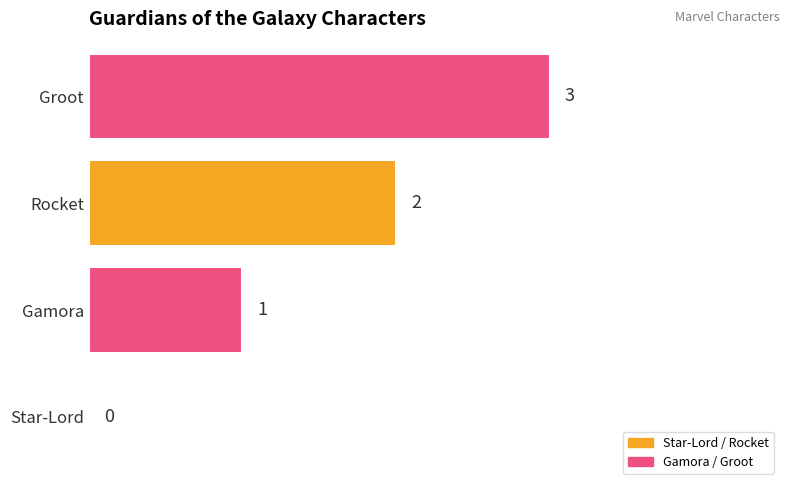

How many values are between 1 and 3?

3